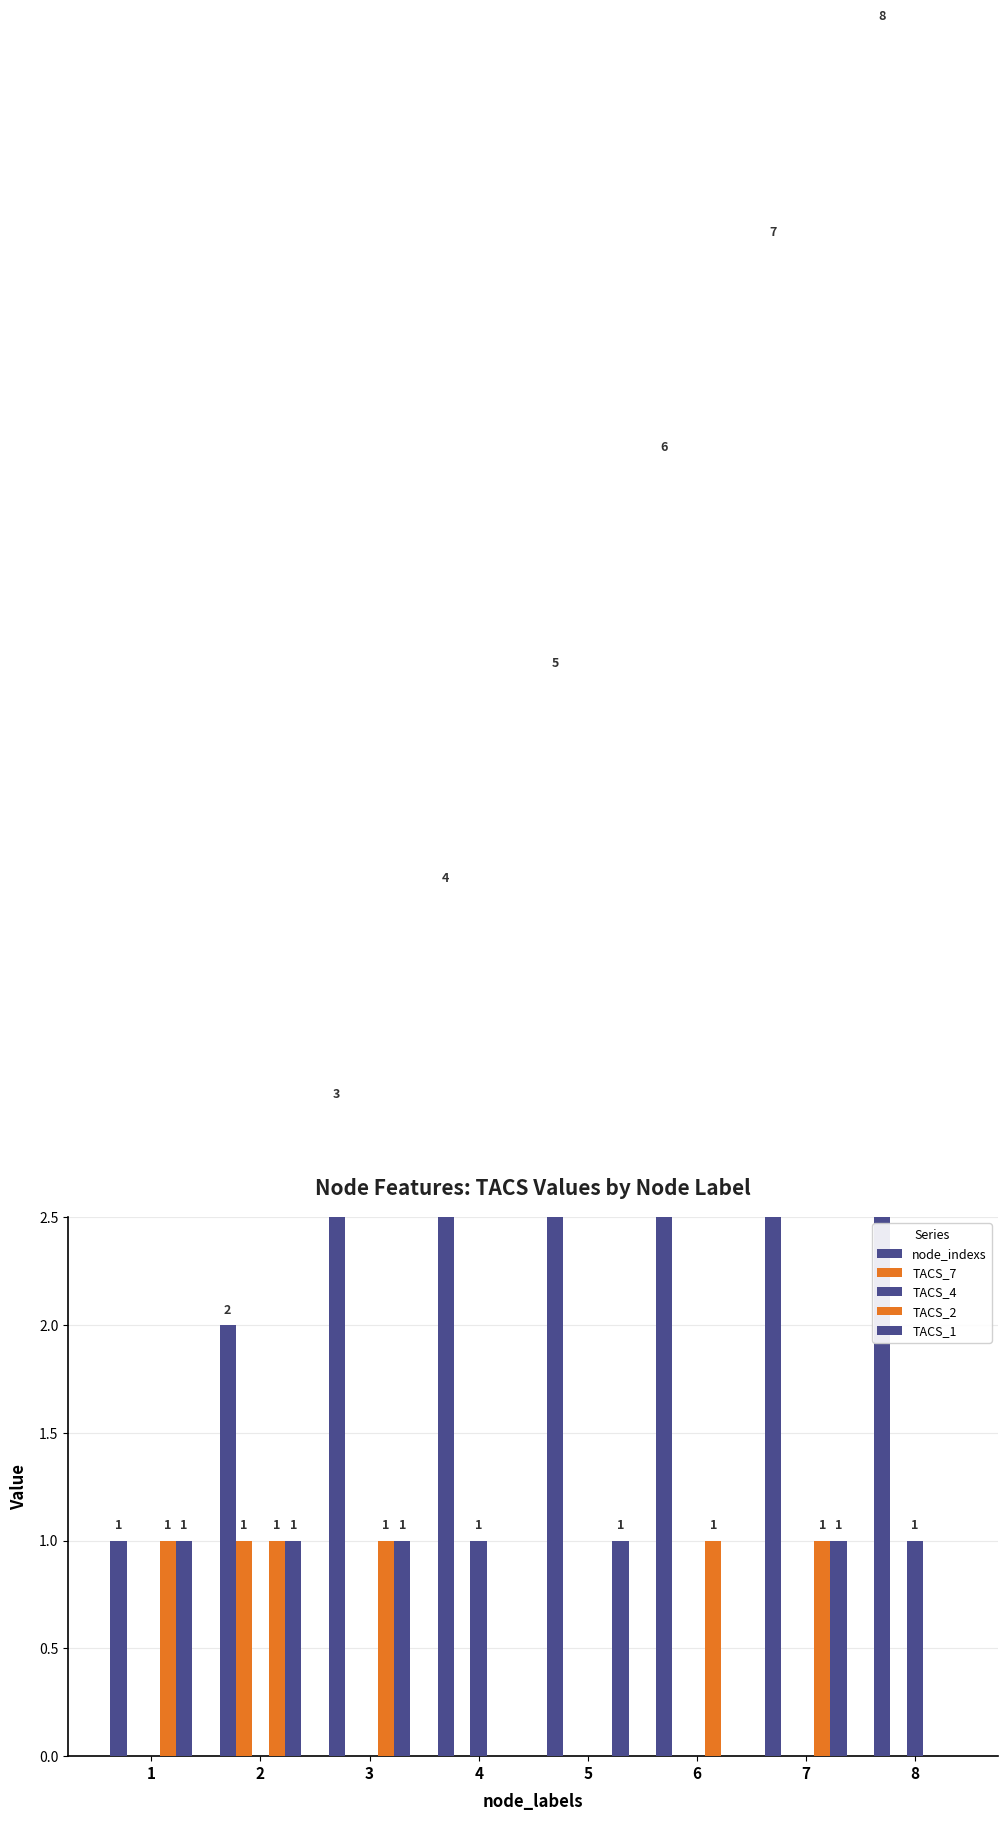

Reading right to left, what are all the values shown in this chart?

node_indexs: 8	7	6	5	4	3	2	1
TACS_7: 0	0	0	0	0	0	1	0
TACS_4: 1	0	0	0	1	0	0	0
TACS_2: 0	1	1	0	0	1	1	1
TACS_1: 0	1	0	1	0	1	1	1